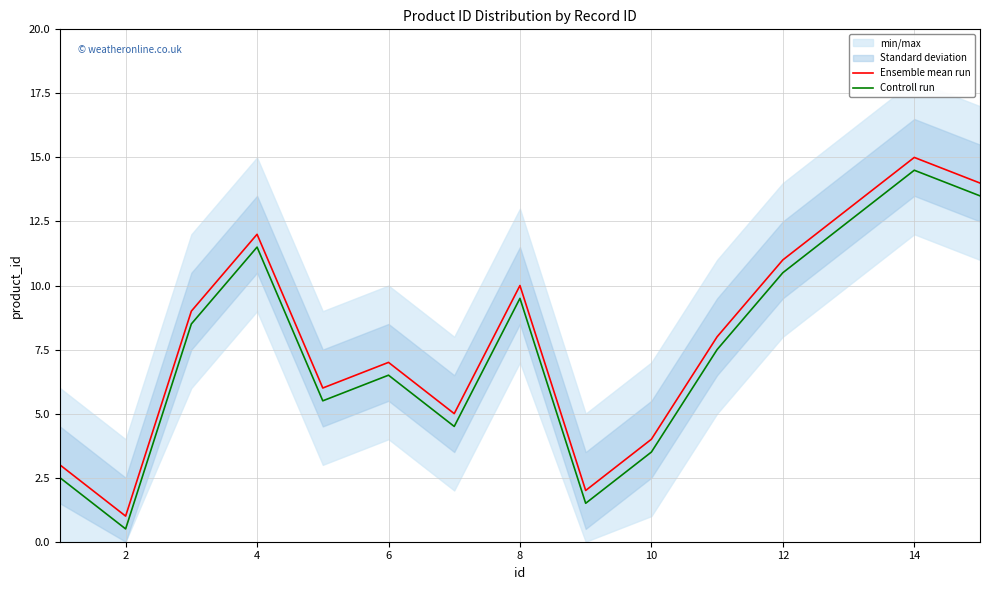

True or false: Controll run and Ensemble mean run intersect in this chart.

False